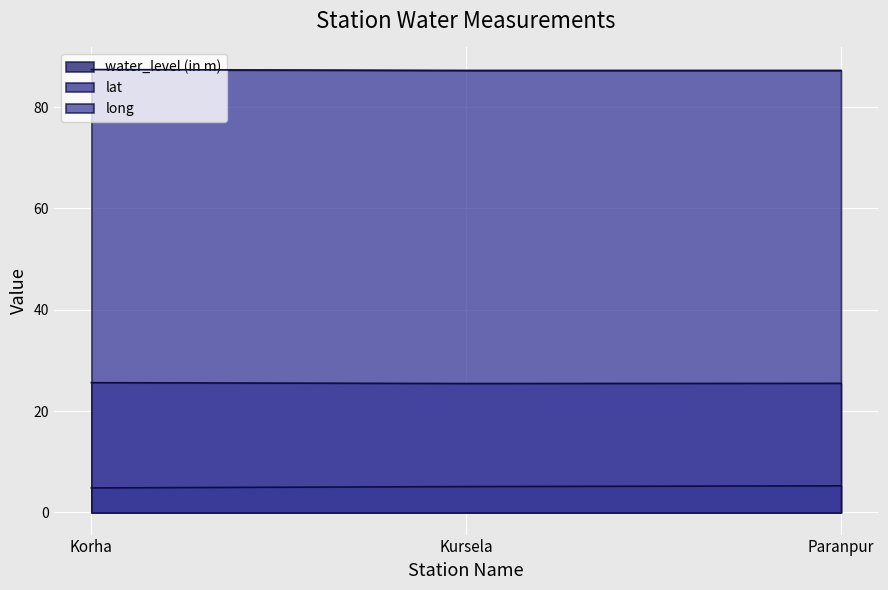

Which series changed the most between Kursela and Paranpur?

water_level (in m)